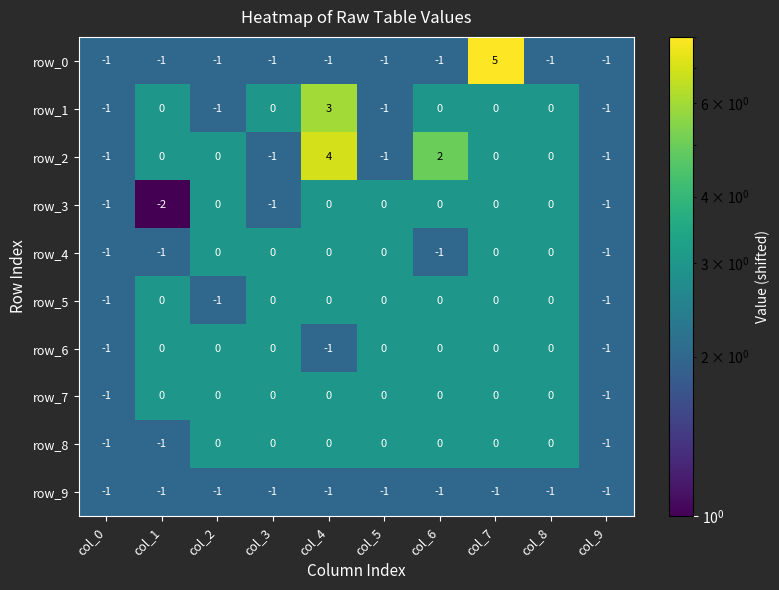

Which series has the widest spread of values?

row_0